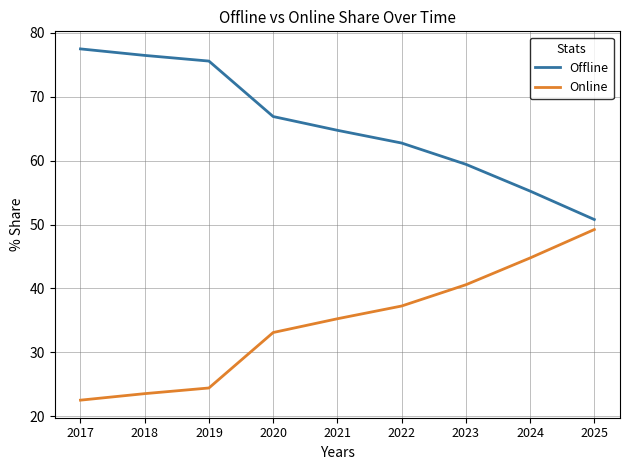

How many lines are shown in the chart?

2